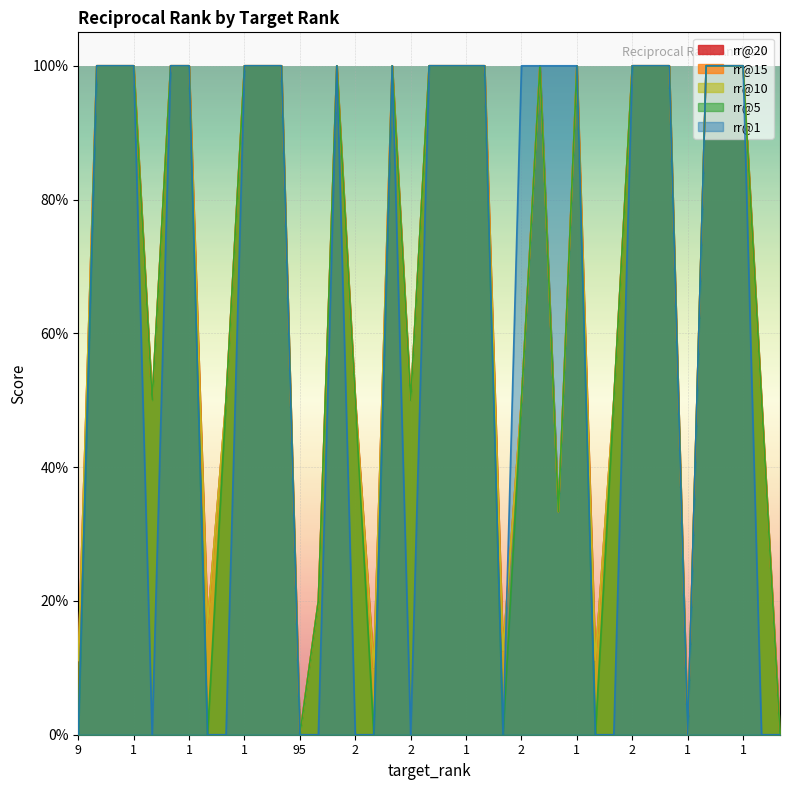

How many interior local peaks does the rr@10 series have?

4